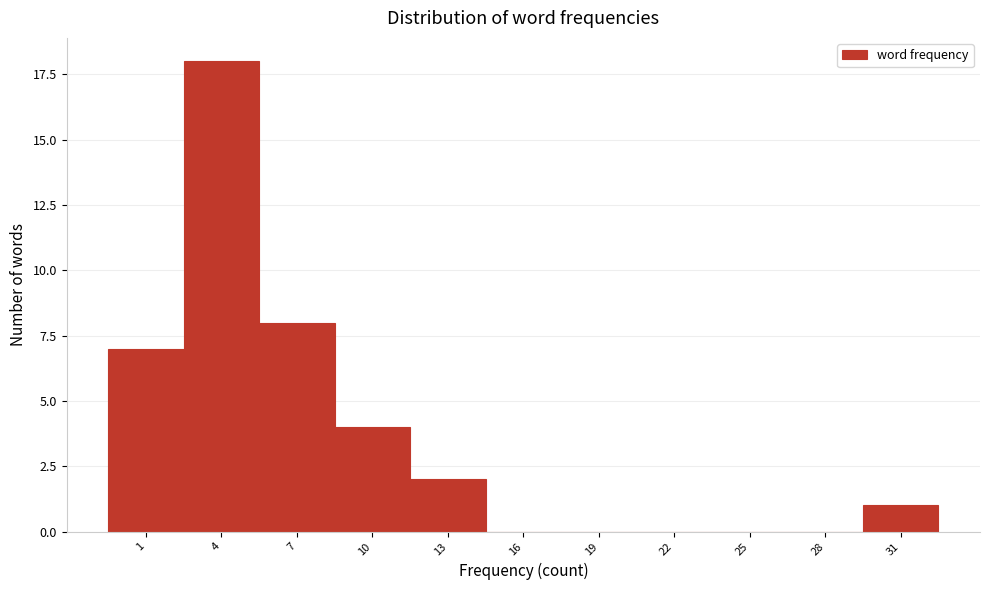

Reading left to right, what are all the values shown in this chart?

1=7	4=18	7=8	10=4	13=2	16=0	19=0	22=0	25=0	28=0	31=1